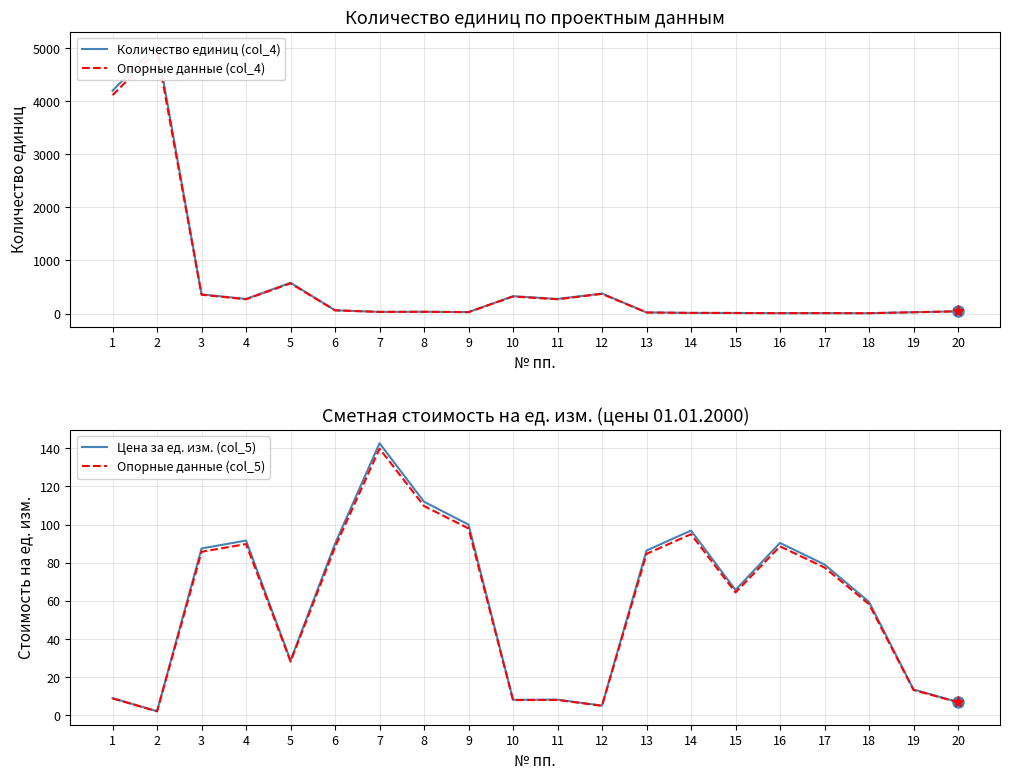

Between which two adjacent categories do Количество единиц (col_4) and Цена за ед. изм. (col_5) first intersect?

5 and 6